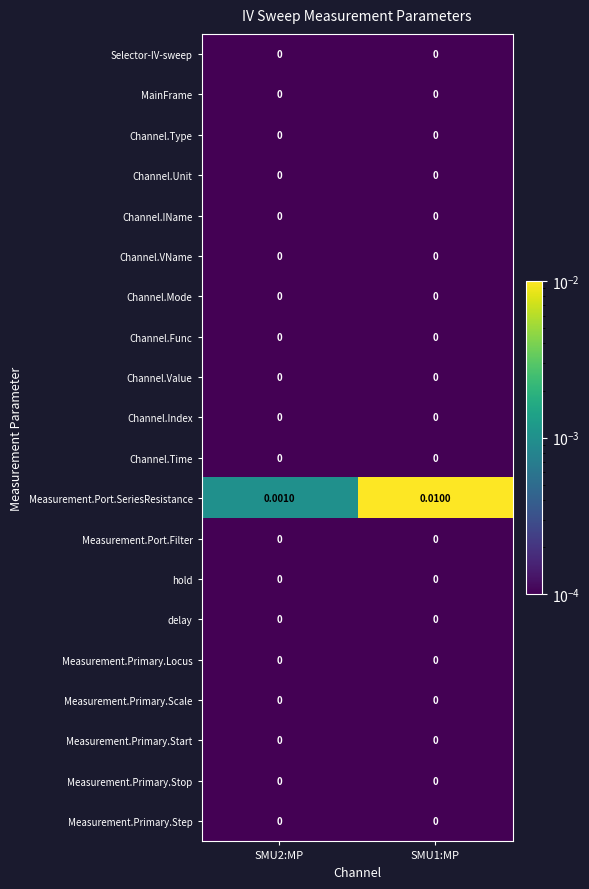

Which series has the widest spread of values?

Measurement.Port.SeriesResistance